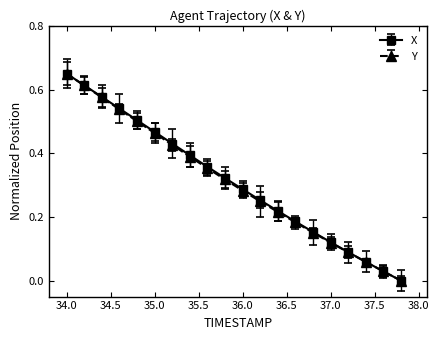

True or false: Y has more than 1 interior local peaks.

False